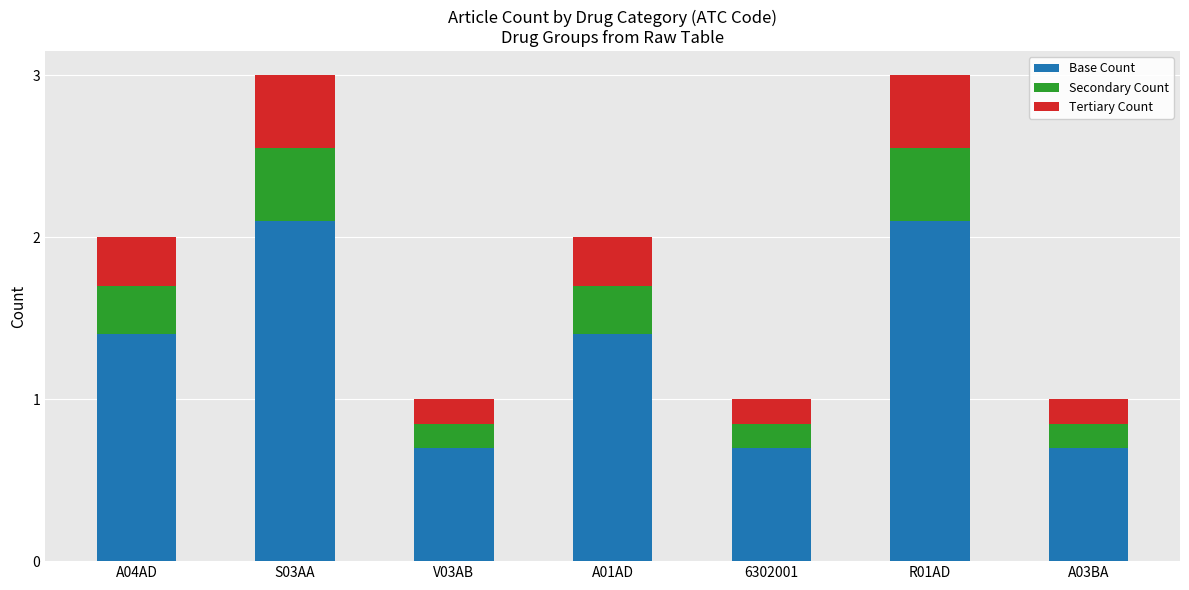

What is the difference between the second highest and second lowest values in the Base Count series?

1.4